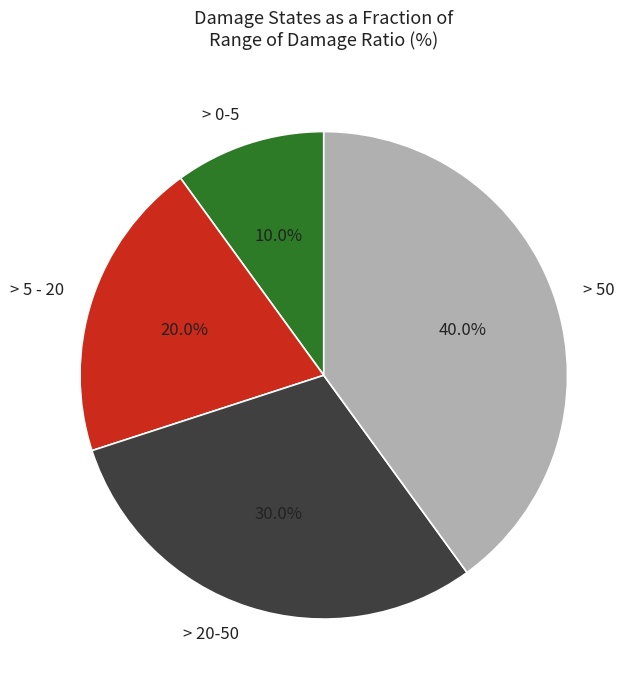

Is > 20-50 the majority of the pie?

No